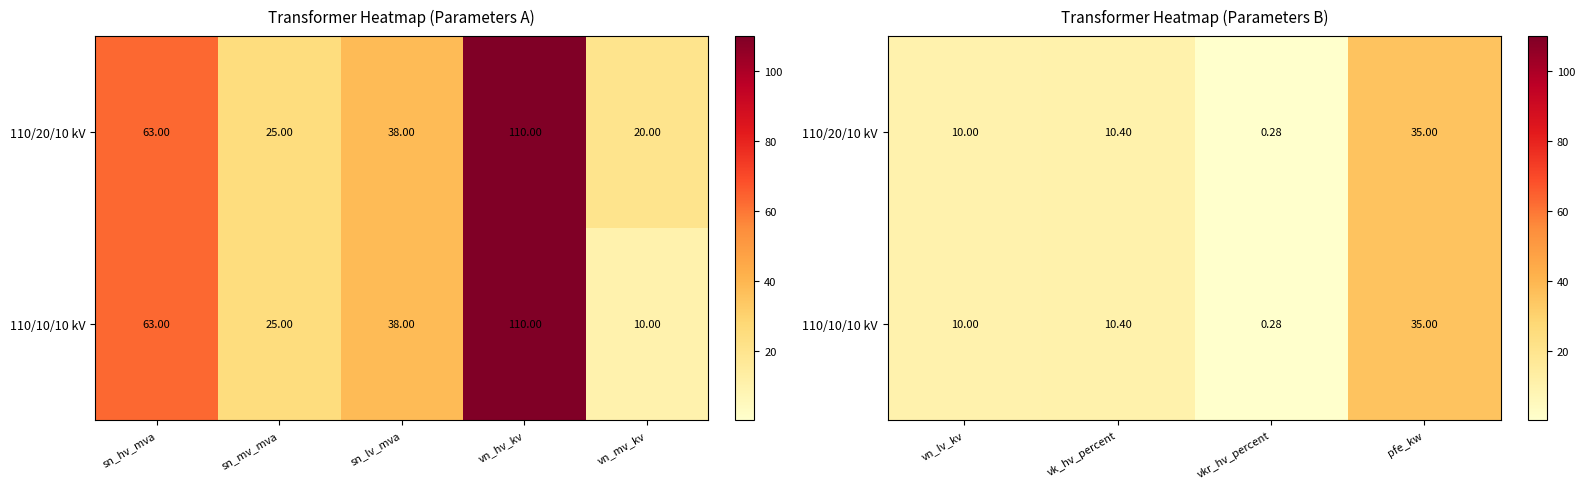

What is the average value of the 110/10/10 kV series?

13.9